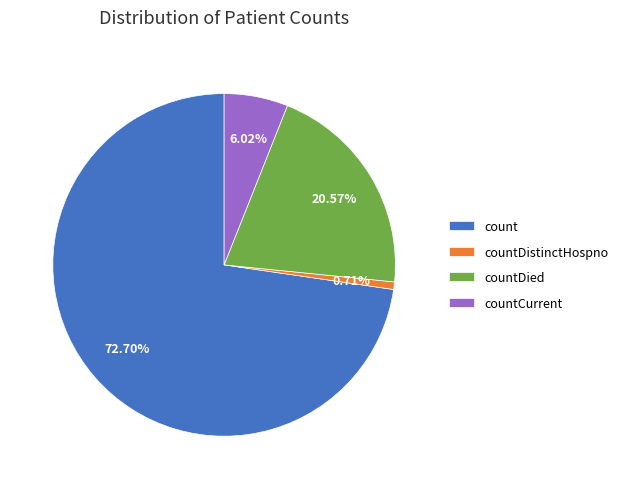

How many segments does this pie chart have?

4